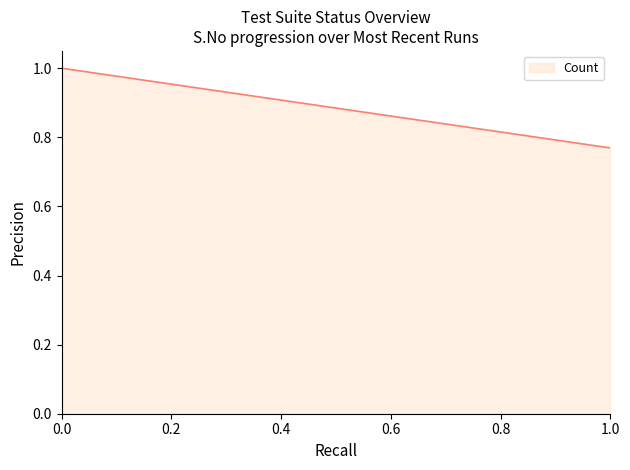

Is it true that the value at 1.0 is 0.3?

False